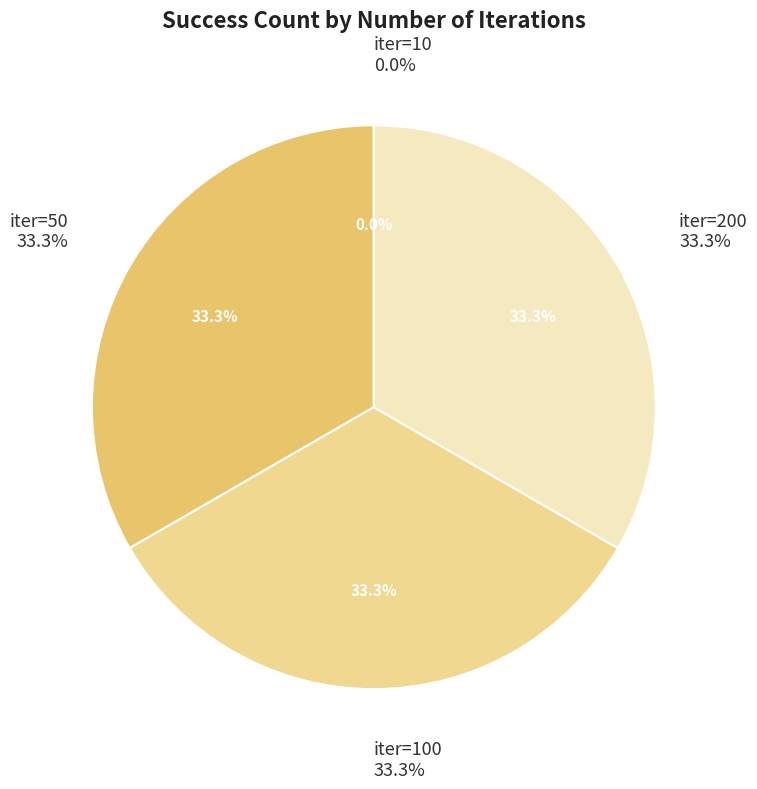

What is the change in value from 10 to 100?

+3